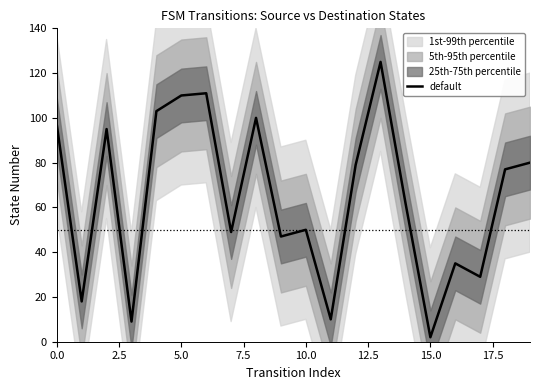

Which category has the lowest value in the default series?

15.0